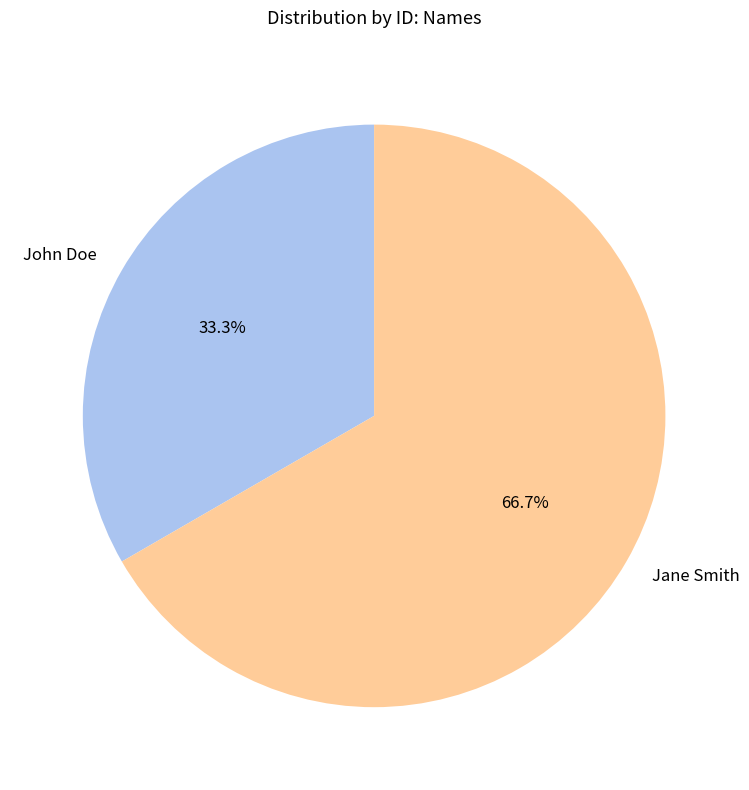

How many segments does this pie chart have?

2